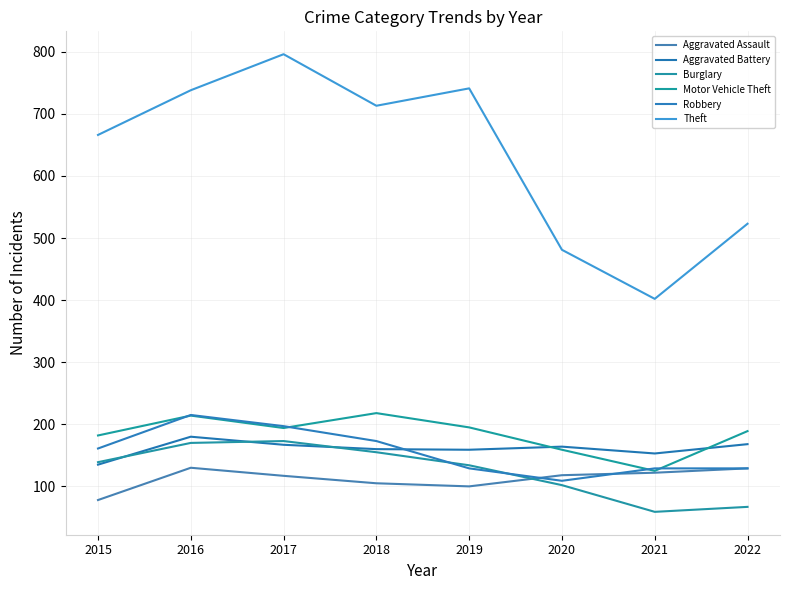

Where is the first local minimum for Motor Vehicle Theft?

2017